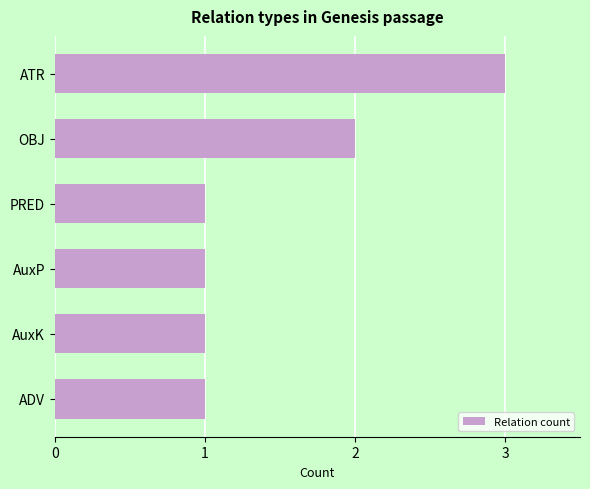

The chart shows a value of 4 at ATR. True or false?

False